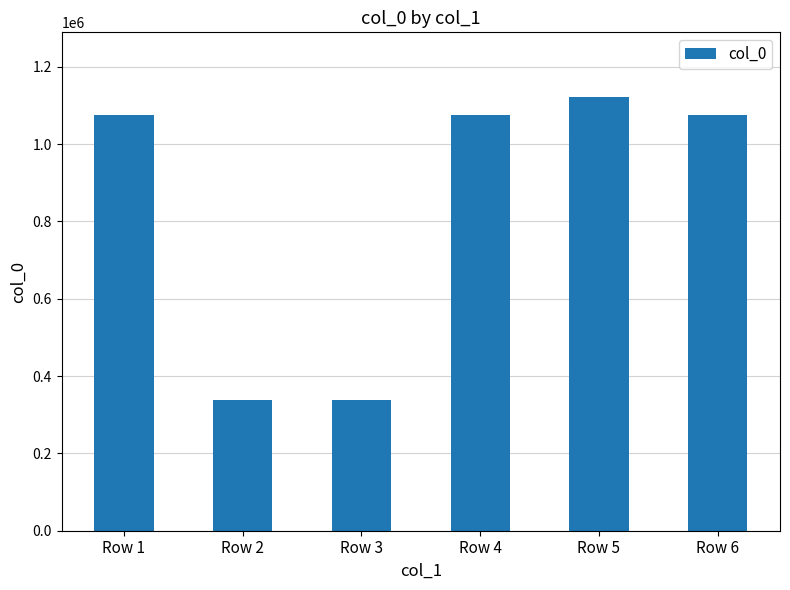

What is the sum of the values at Row 3 and Row 6?

1412643